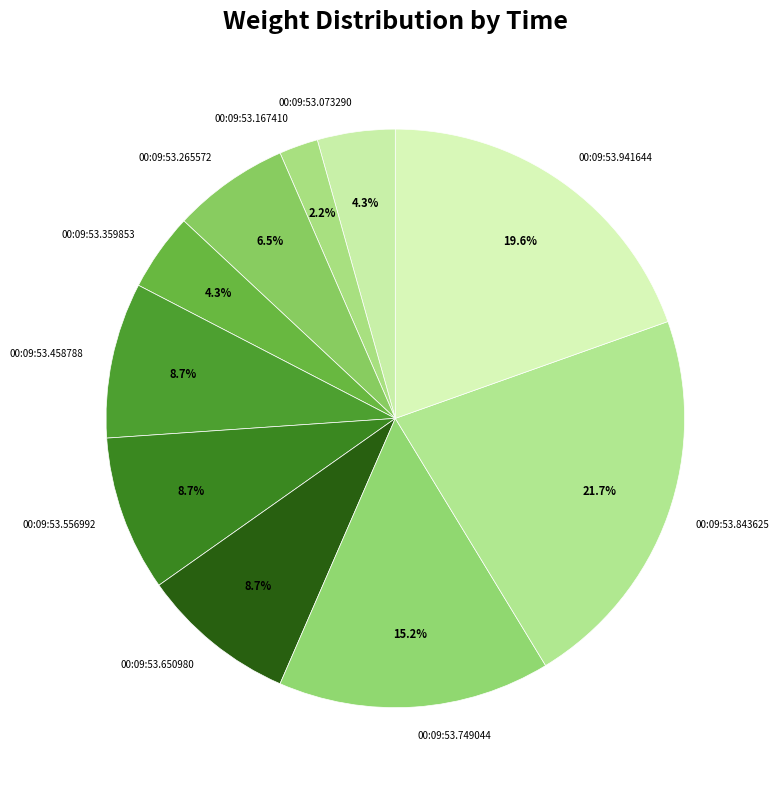

What percentage is NOT represented by 00:09:53.265572?

93.5%